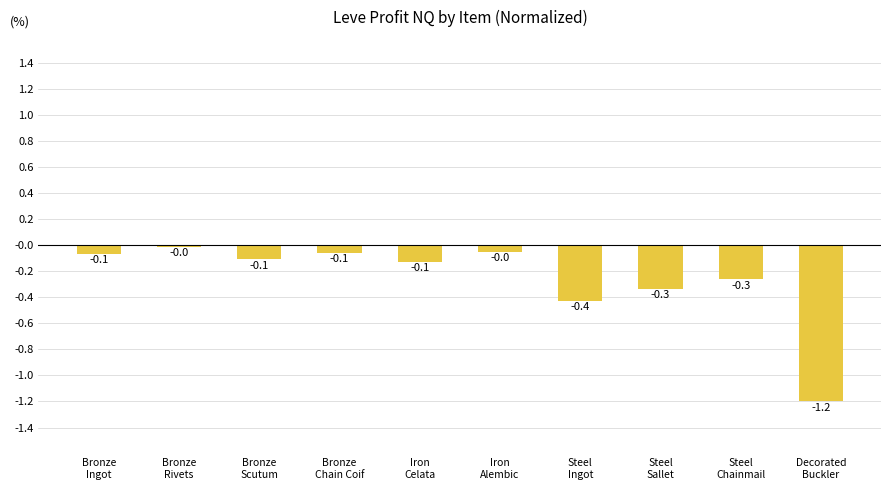

What is the average value?

-0.3